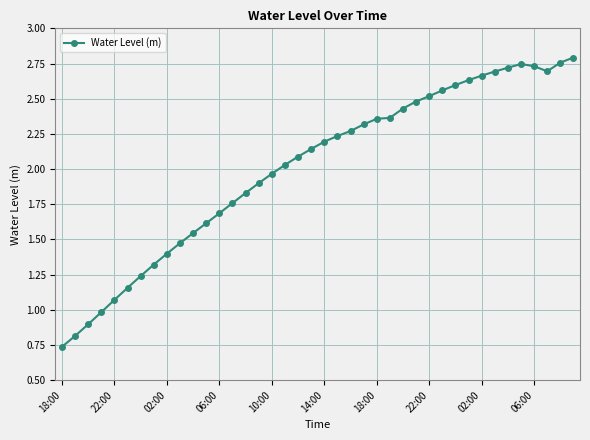

What is the sum of all values?

80.4